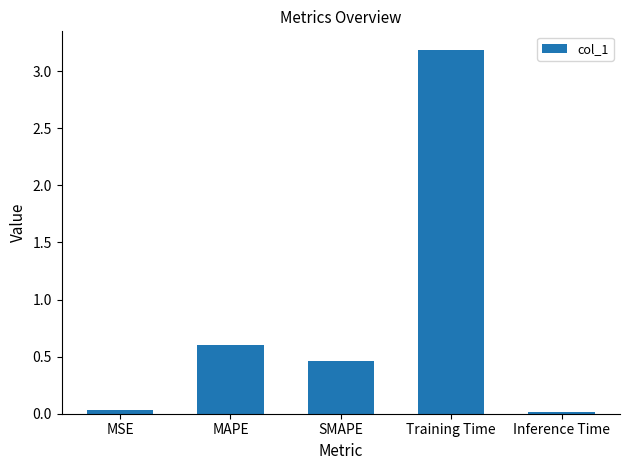

What is the change in value from Training Time to Inference Time?

-3.2